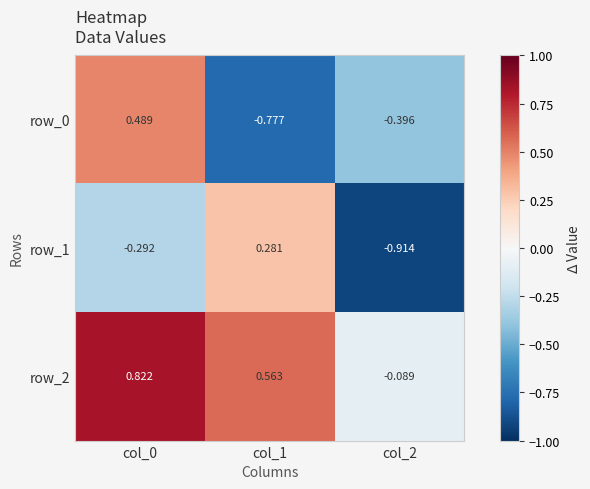

How many values in the row_2 series are below 0?

1